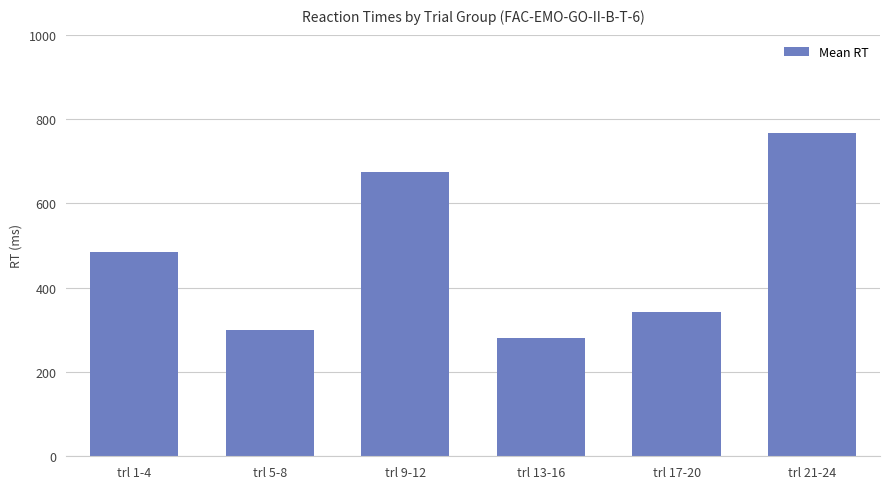

The value at trl 17-20 is 158.3. True or false?

False